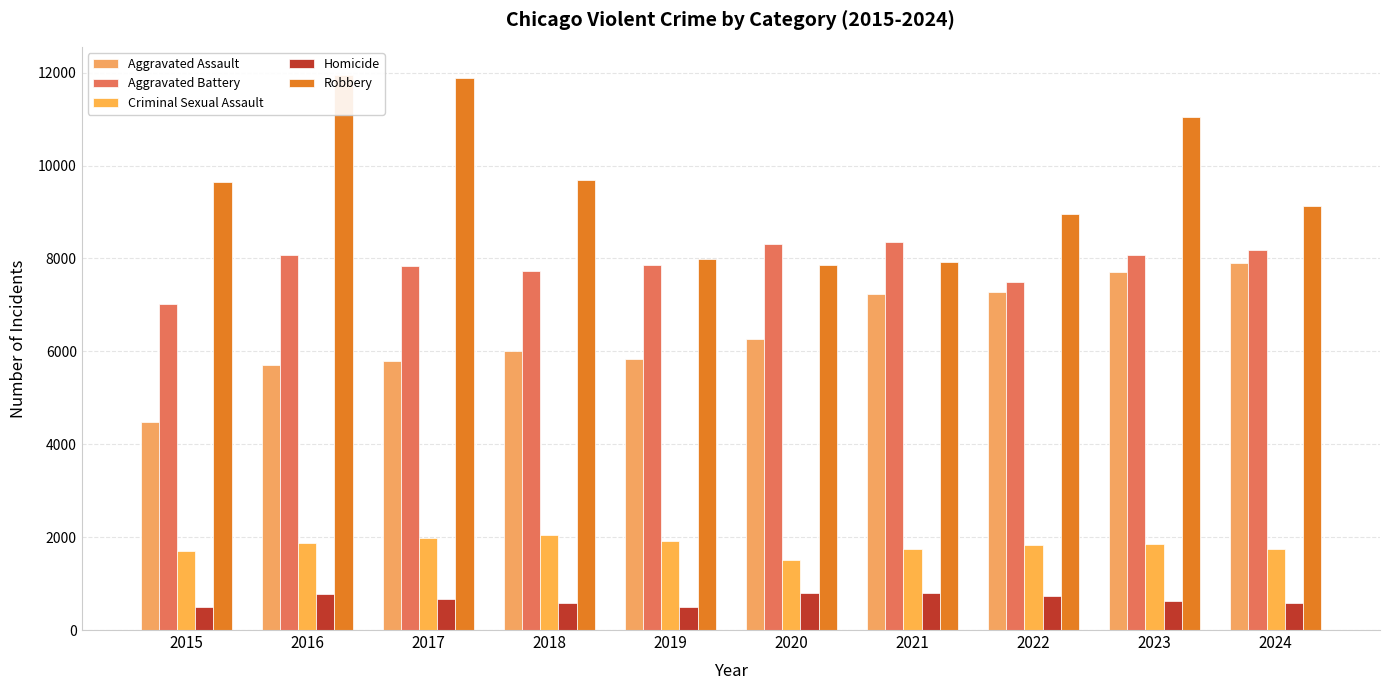

How many data points in Robbery are less than 9638?

5